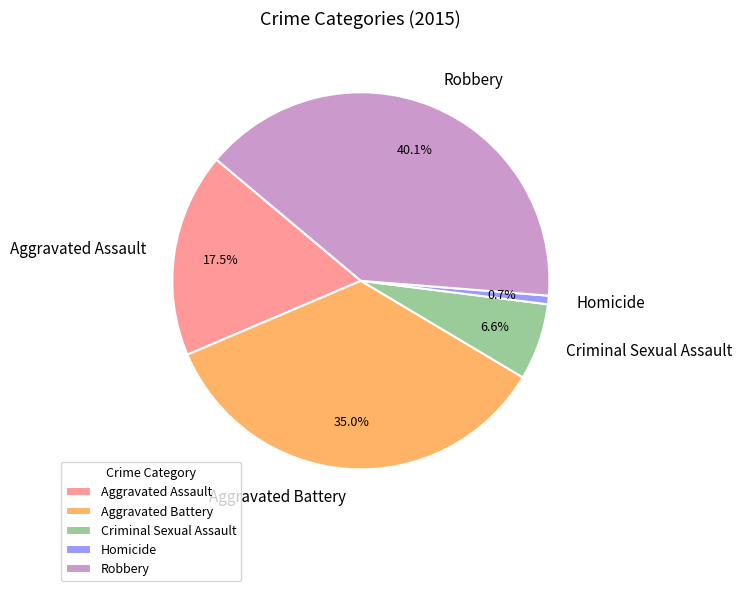

What percentage is the Aggravated Battery slice, to the nearest percent?

35%